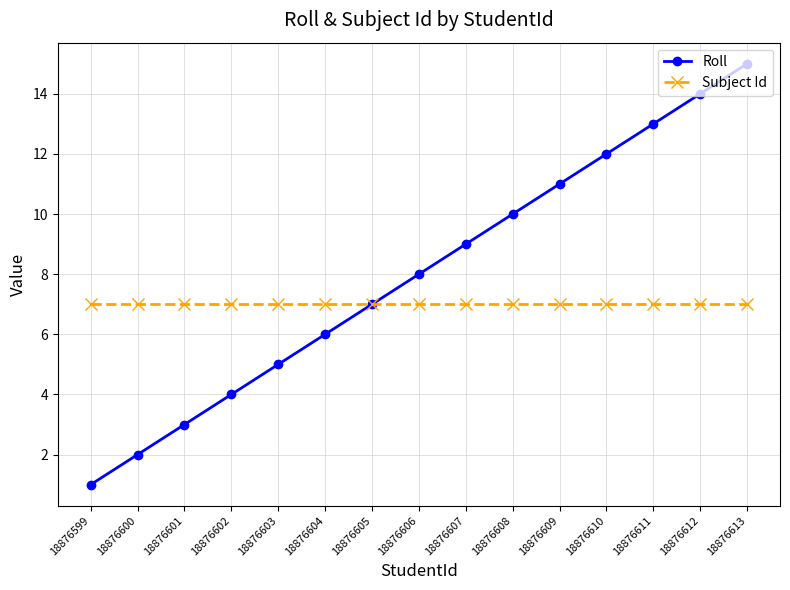

What is the minimum value for Subject Id?

7